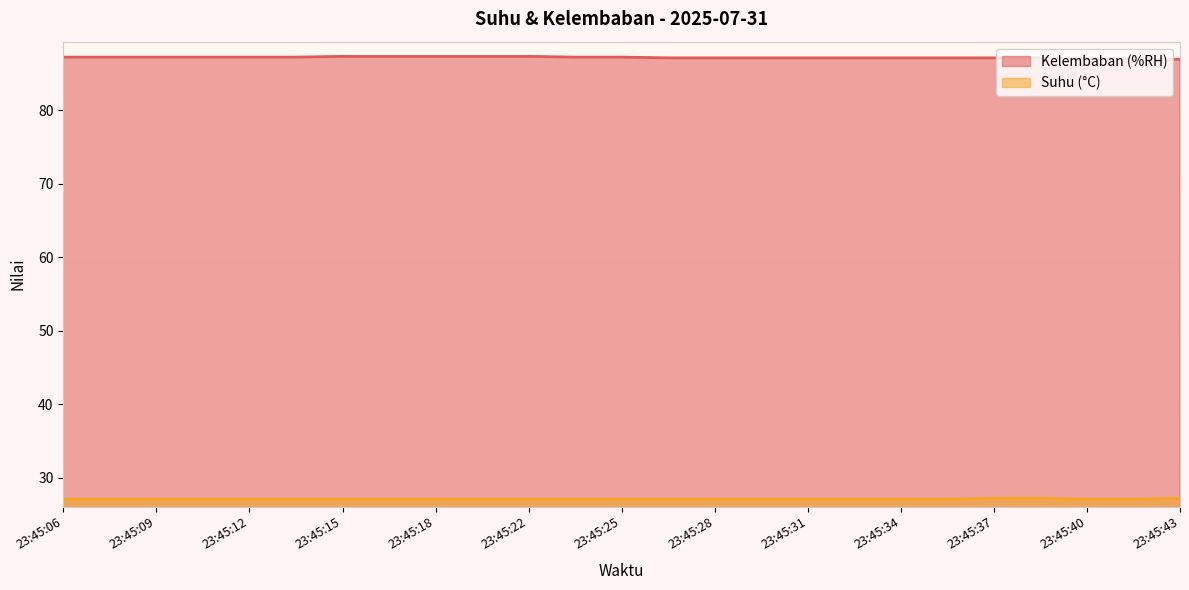

What is the approximate value of Suhu (°C) at 23:45:37?

27.2